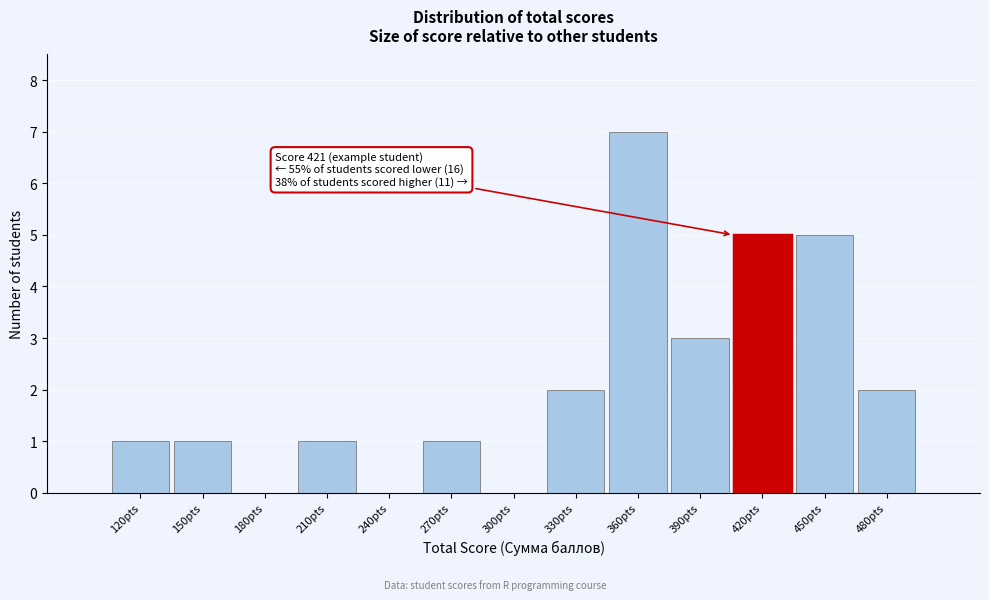

Reading left to right, list all the values displayed in this chart.

120pts=1	150pts=1	180pts=0	210pts=1	240pts=0	270pts=1	300pts=0	330pts=2	360pts=7	390pts=3	420pts=5	450pts=5	480pts=2